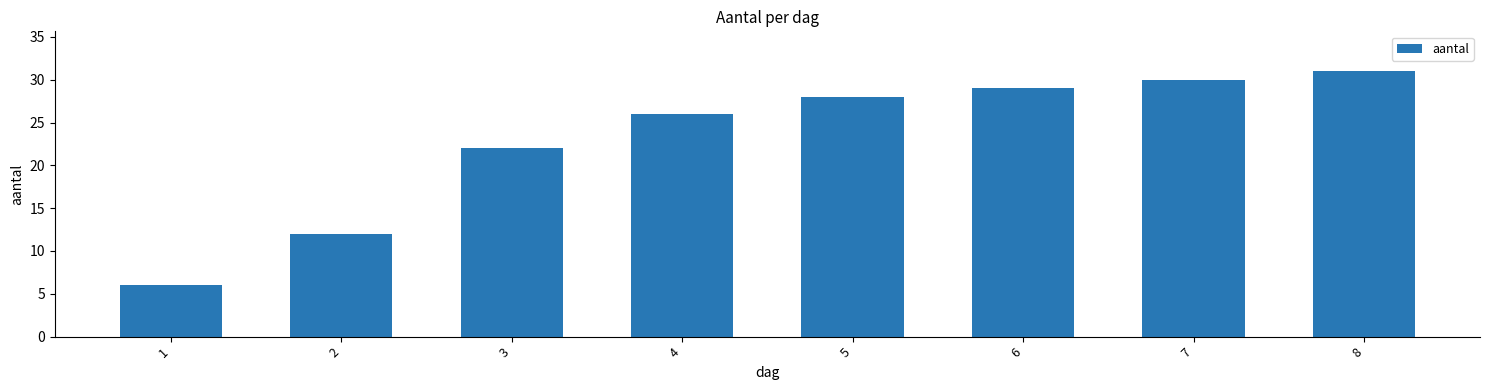

What is the ratio of the value at 8 to the value at 7?

1.0